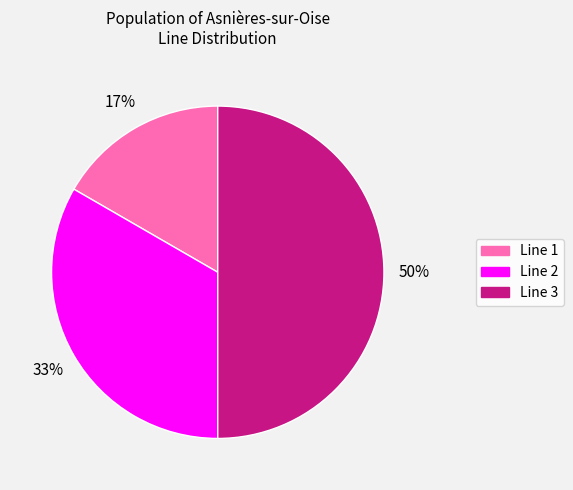

Count the number of slices in the pie.

3